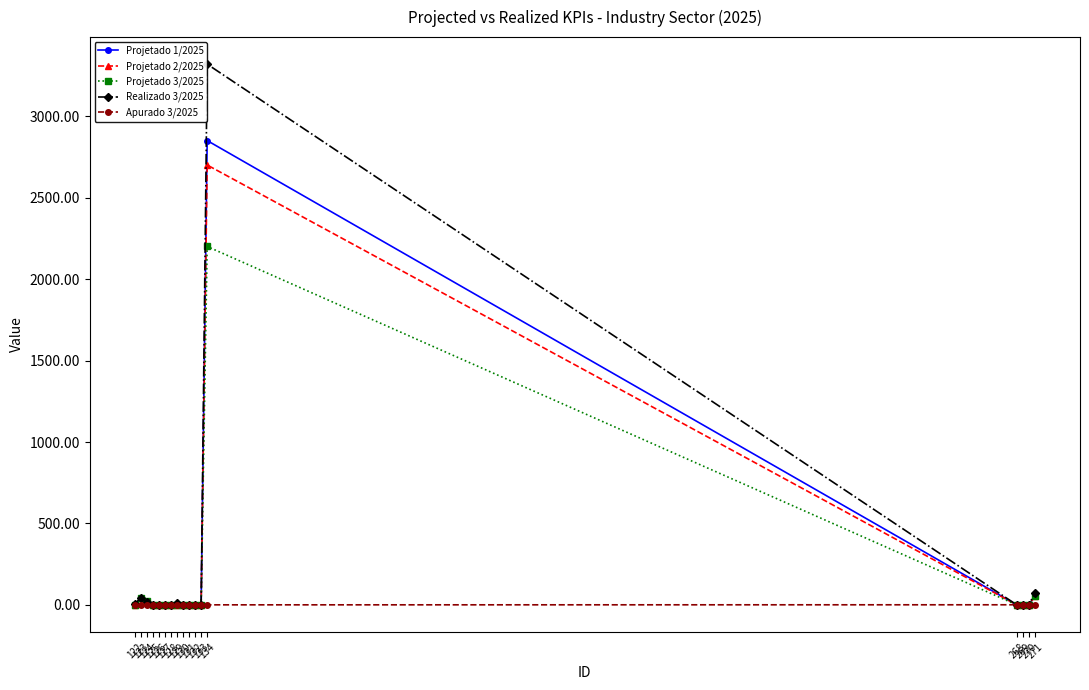

How many lines are shown in the chart?

5